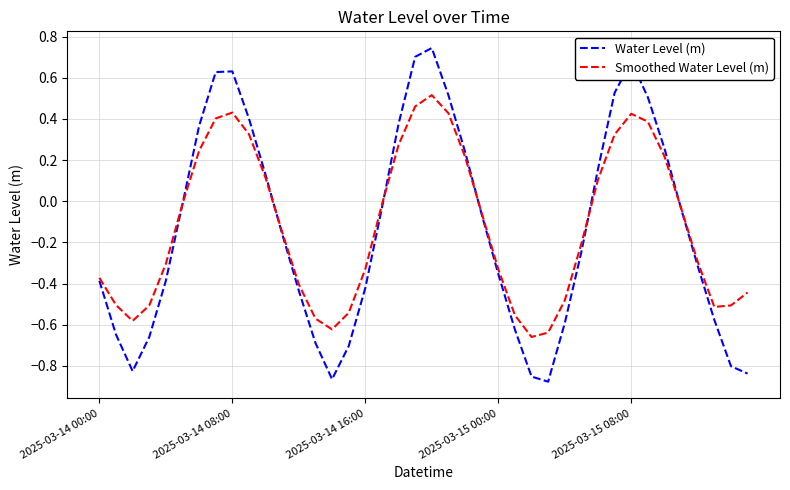

Rank the series by their maximum value, from lowest to highest.

Smoothed Water Level (m), Water Level (m)